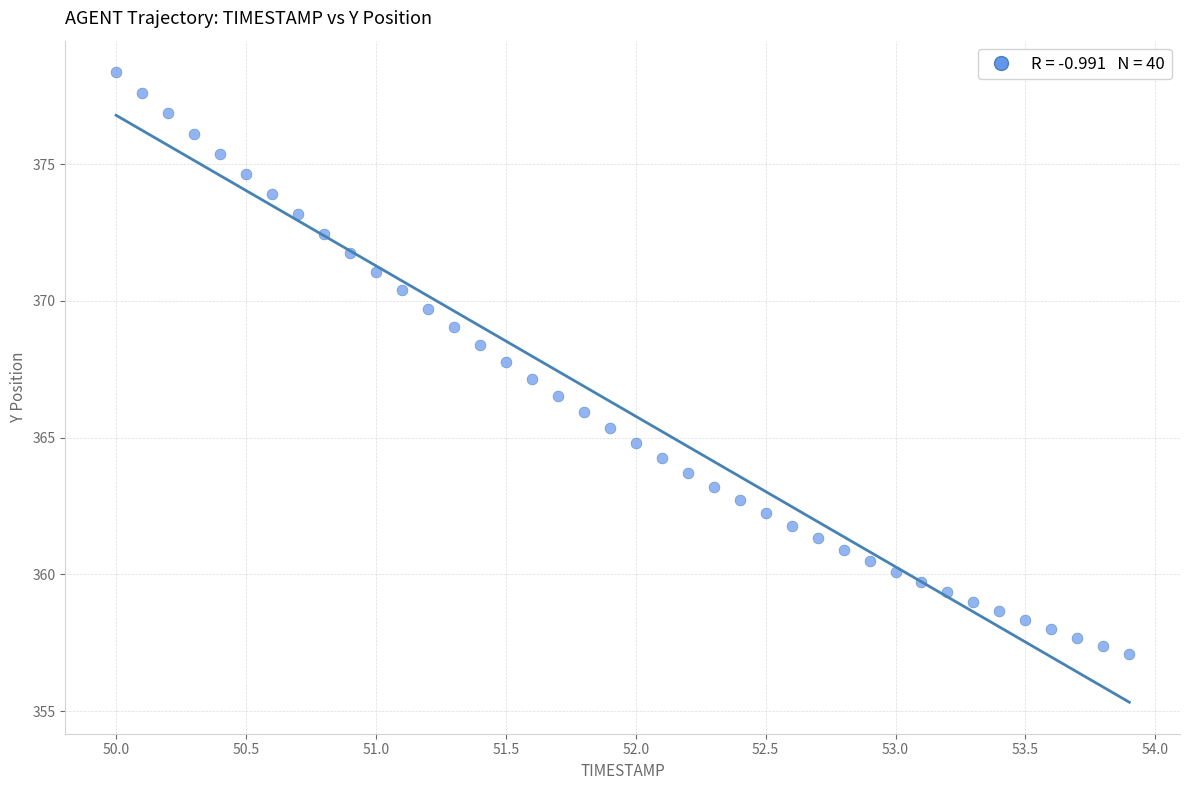

What is the range of Y values (max minus min)?

21.3